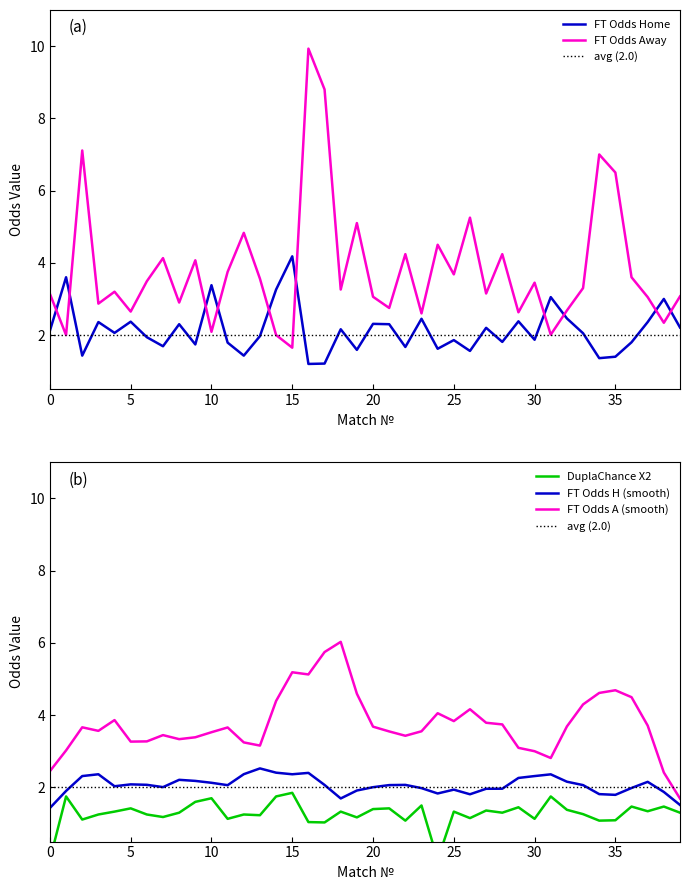

Which category has the lowest value in the FT Odds A (smooth) series?

39